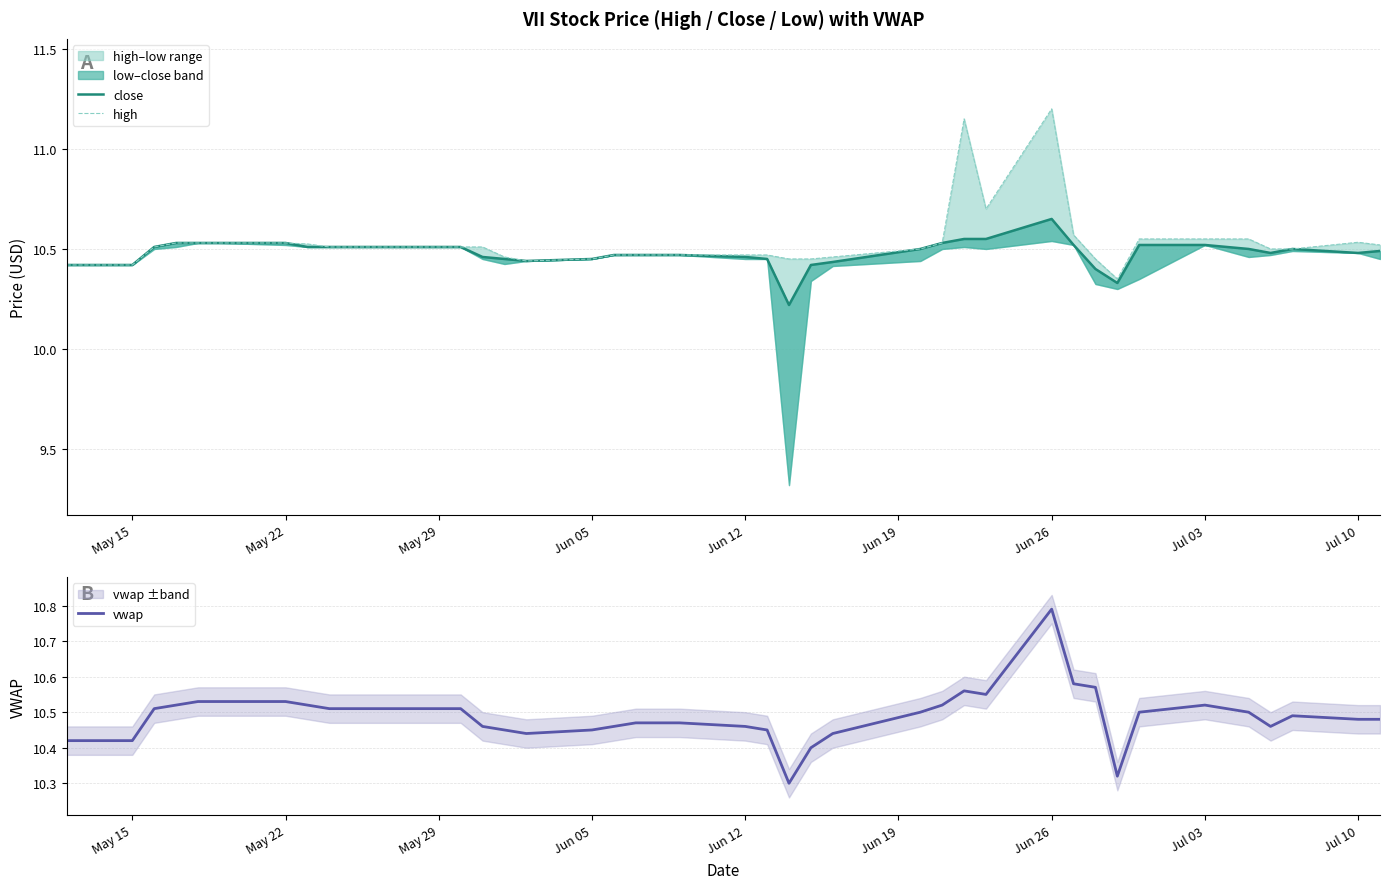

At which label does vwap reach its peak?

Jun 26